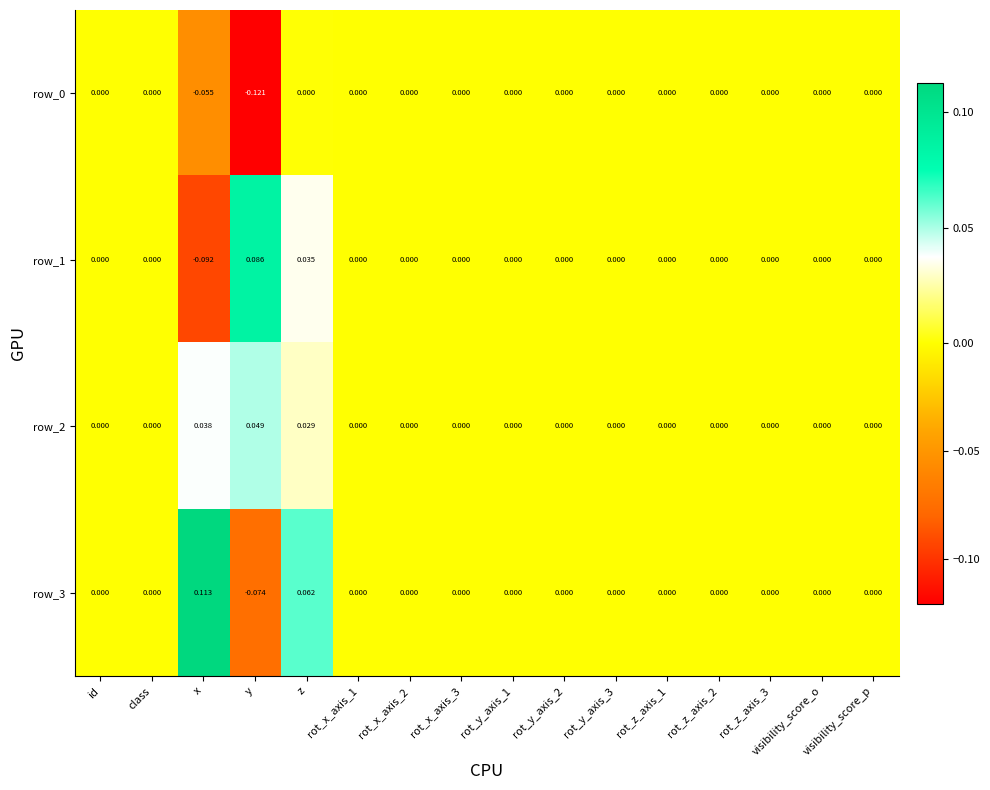

At which category is the sum across all series the highest?

z